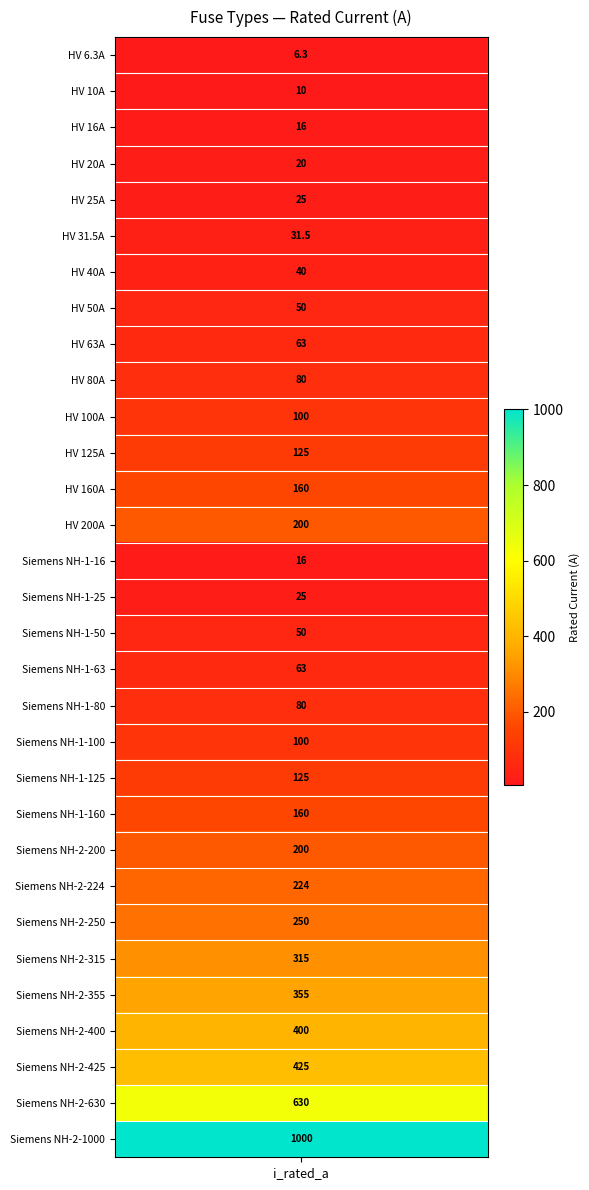

What is the minimum value shown in the chart?

6.3